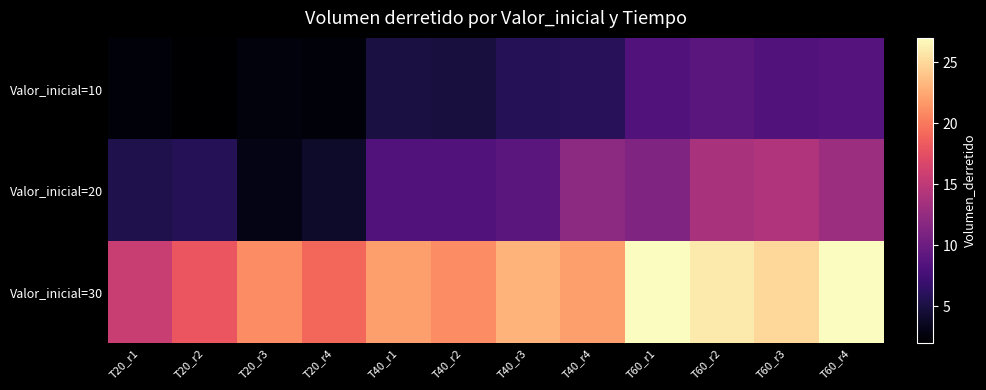

At which category is the sum across all series the highest?

T60_r2